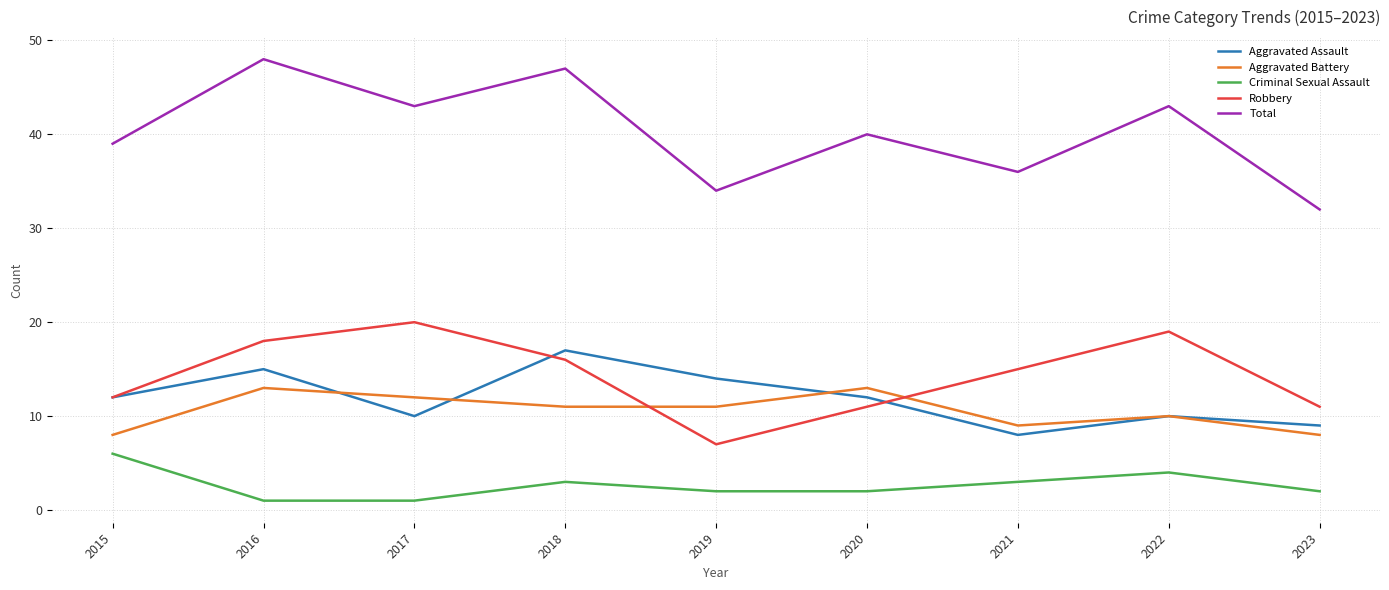

Reading right to left, what are all the values shown in this chart?

Aggravated Assault: 9	10	8	12	14	17	10	15	12
Aggravated Battery: 8	10	9	13	11	11	12	13	8
Criminal Sexual Assault: 2	4	3	2	2	3	1	1	6
Robbery: 11	19	15	11	7	16	20	18	12
Total: 32	43	36	40	34	47	43	48	39